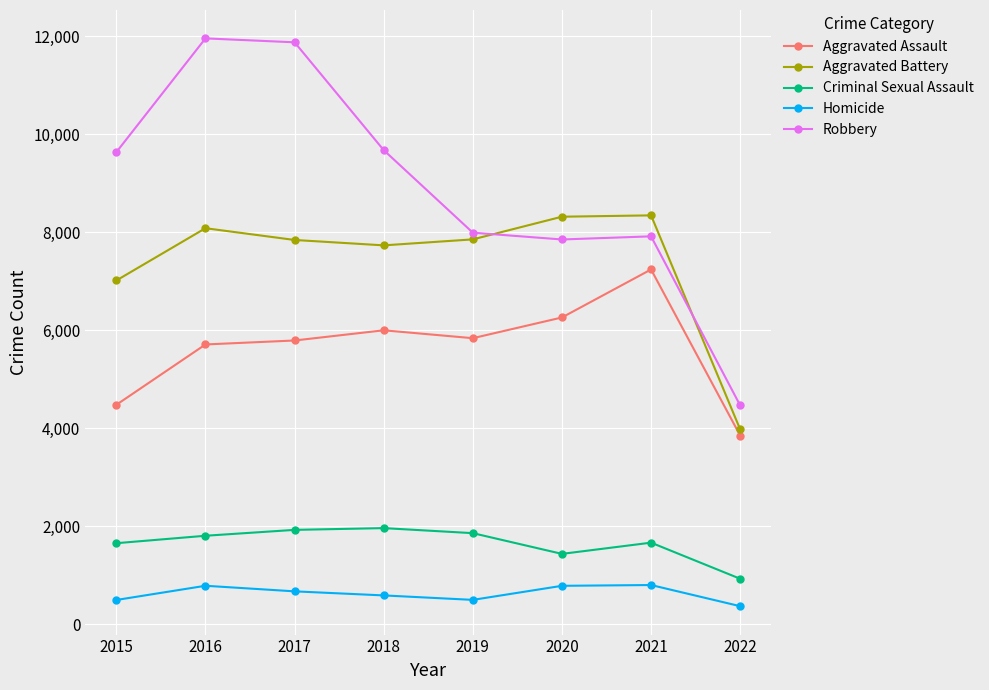

What is the maximum value for Aggravated Battery?

8347